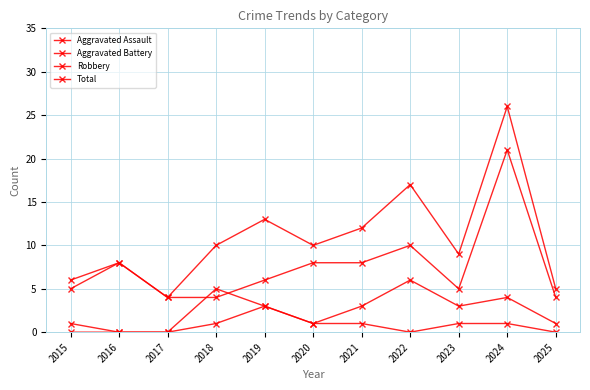

How many data points does each series have?

11